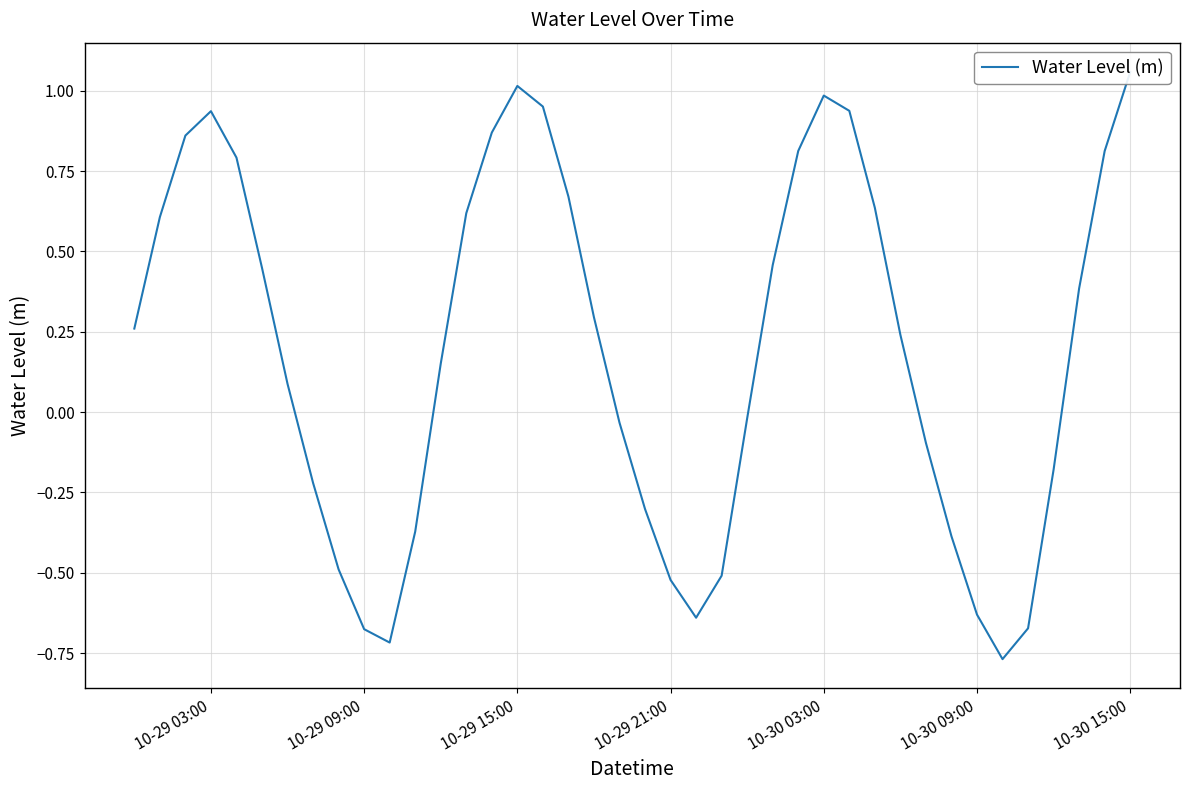

What value does the data have at 10-30 09:00?

-0.6